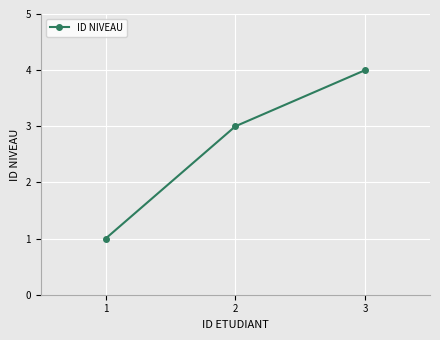

Is it true that the value at 2 is 3?

True